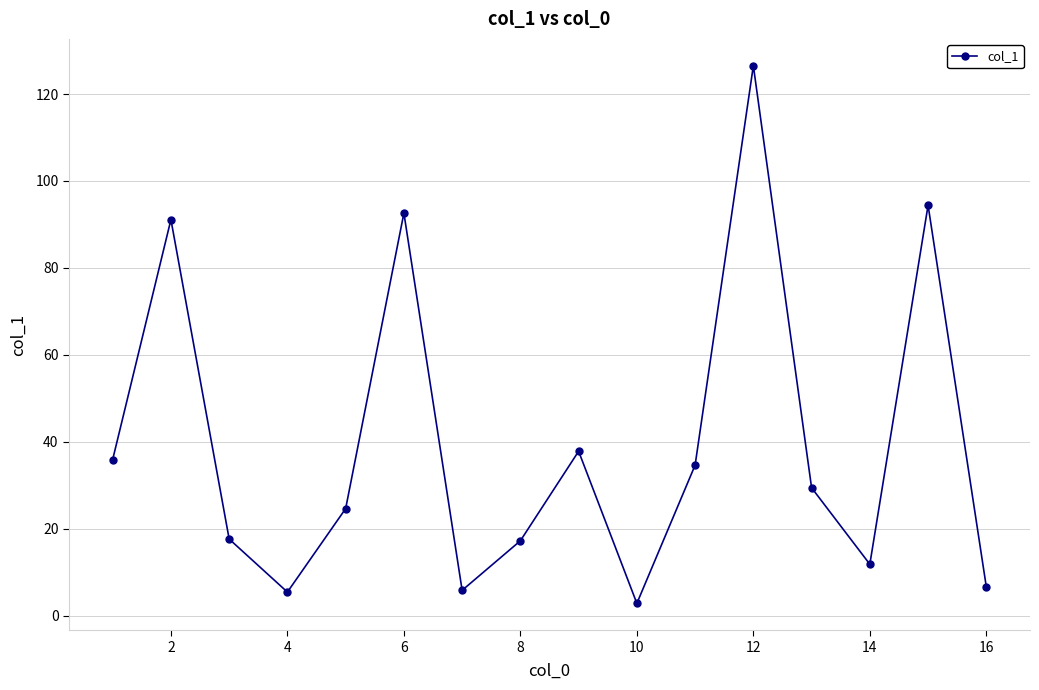

What is the value of the 4th point from the left?

5.4